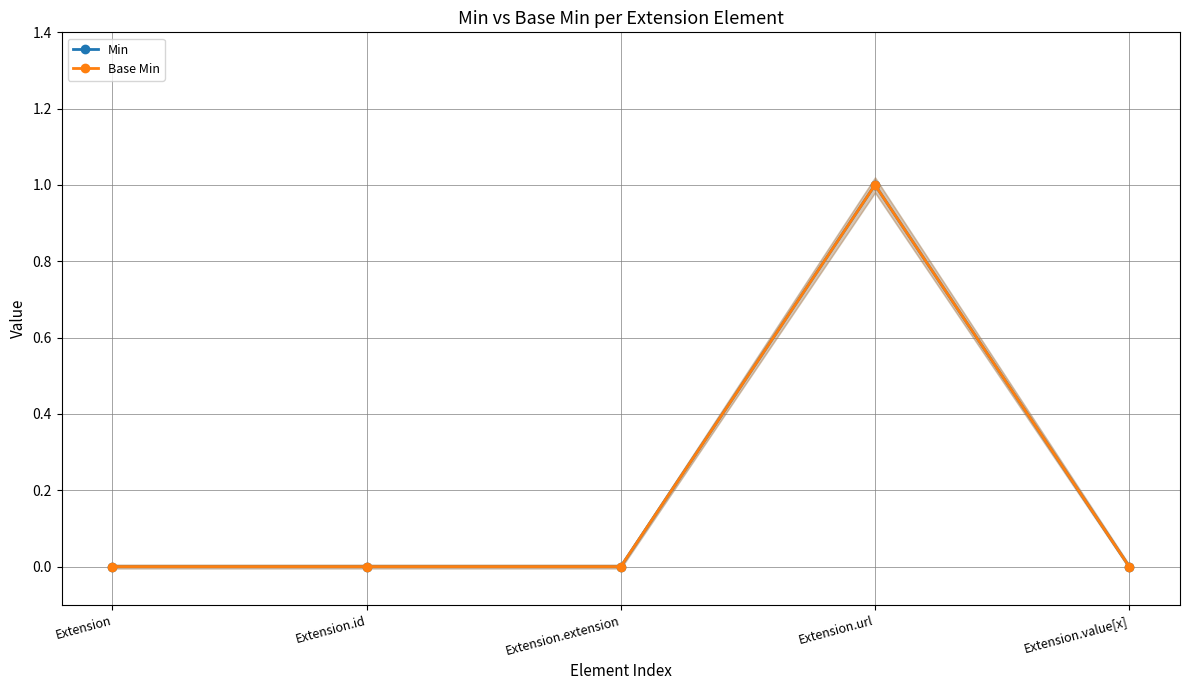

Is the value of Base Min at Extension greater than the value of Min at Extension.value[x]?

No